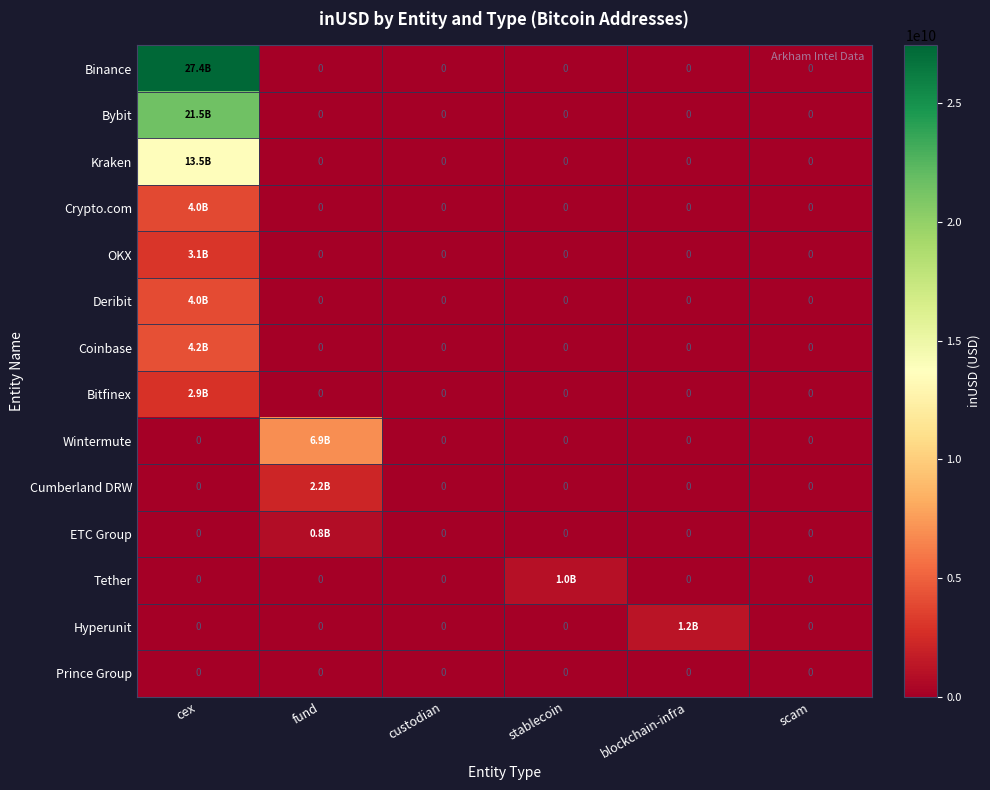

At blockchain-infra, list the series in order from smallest to largest.

Binance, Bybit, Kraken, Crypto.com, OKX, Deribit, Coinbase, Bitfinex, Wintermute, Cumberland DRW, ETC Group, Tether, Prince Group, Hyperunit